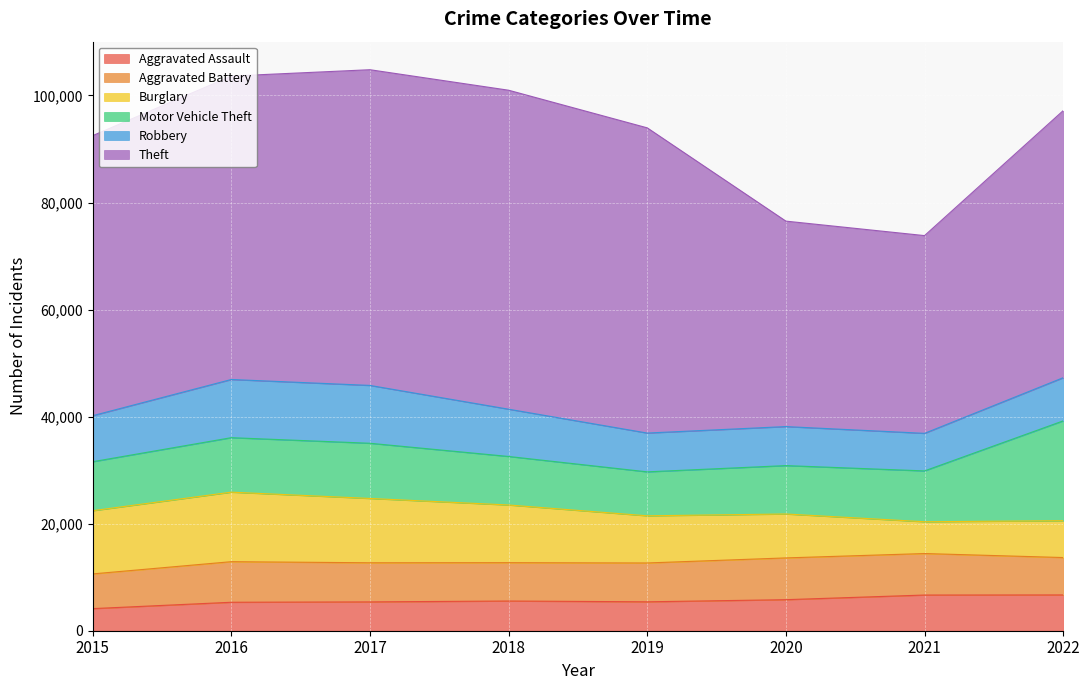

Is it true that Theft equals 33611 at 2016?

False